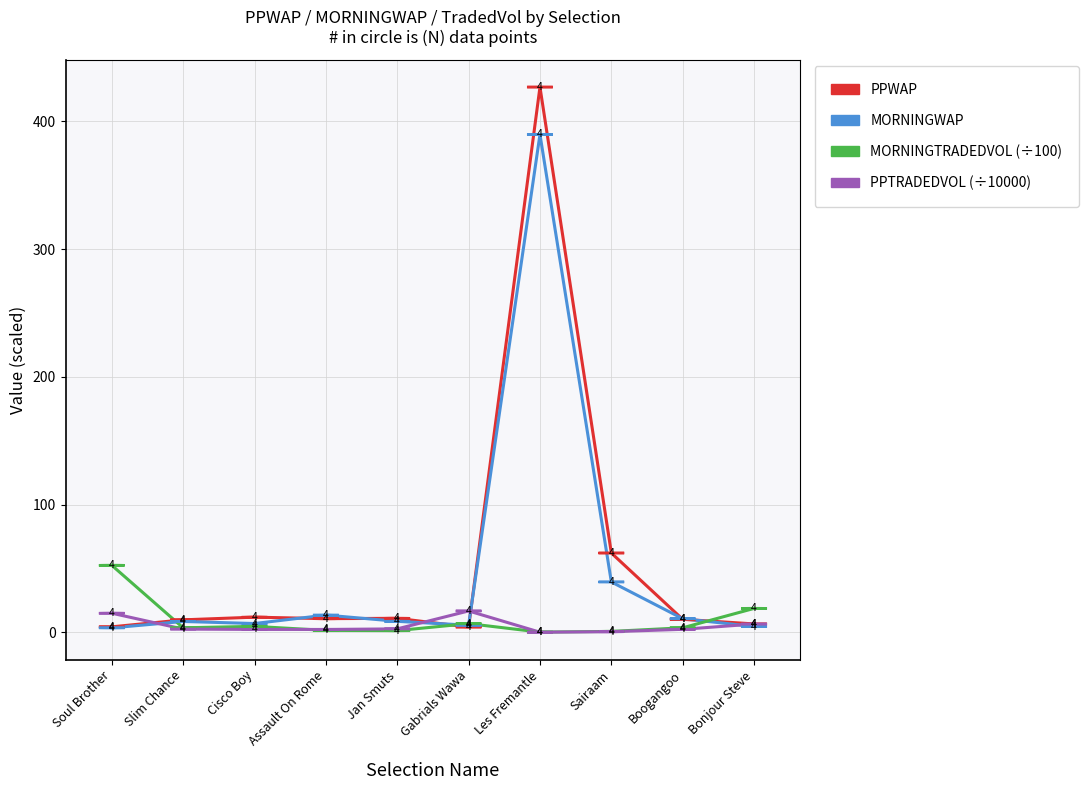

The value of PPWAP at Les Fremantle is 426.9. True or false?

True